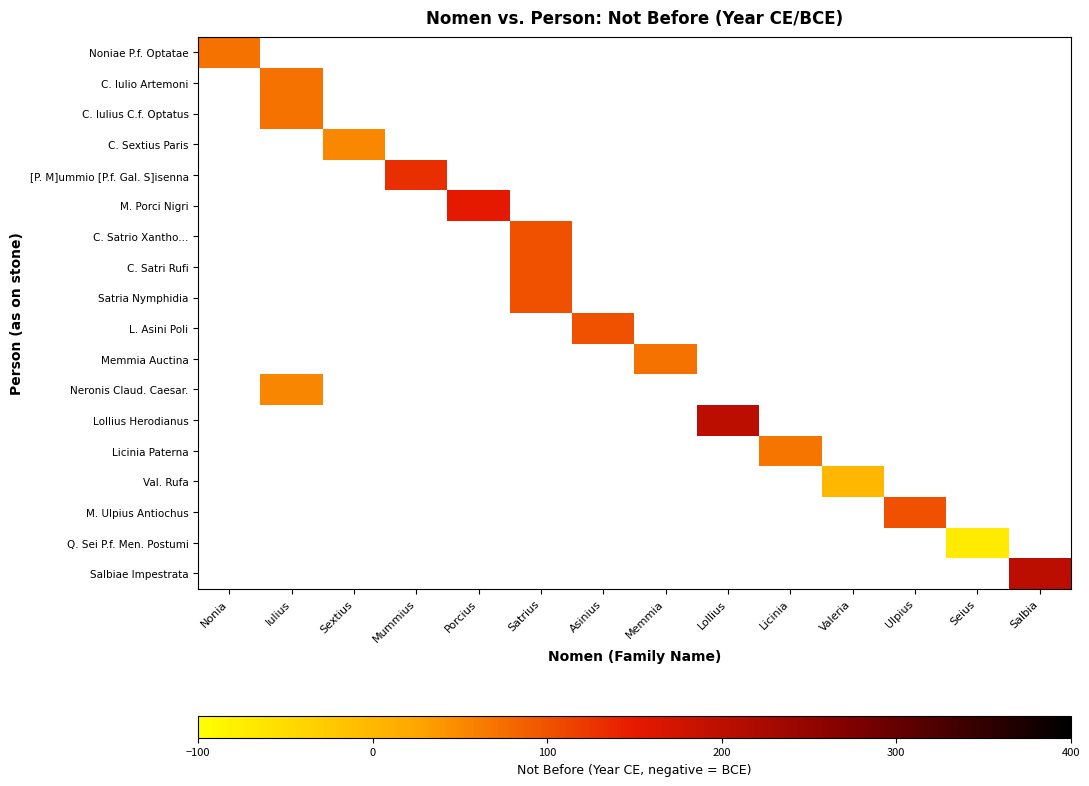

How many distinct data groups are displayed?

18